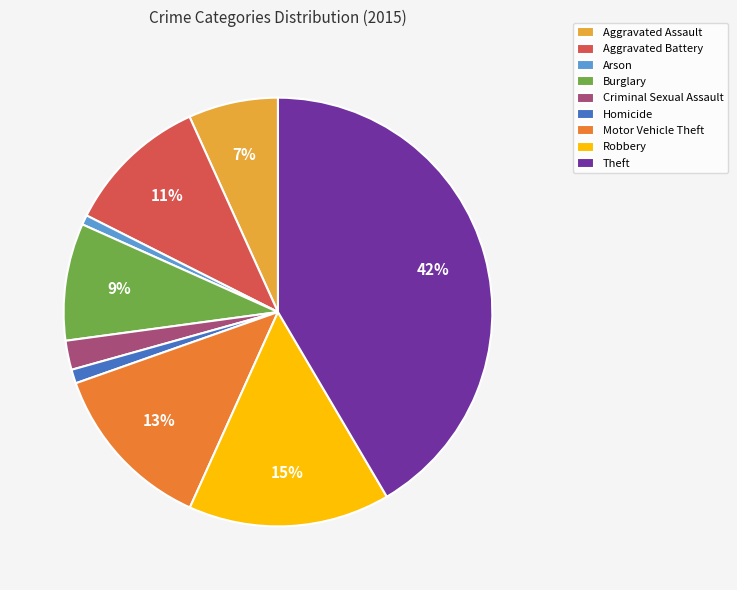

Is the sum of Motor Vehicle Theft and Criminal Sexual Assault greater than half?

No